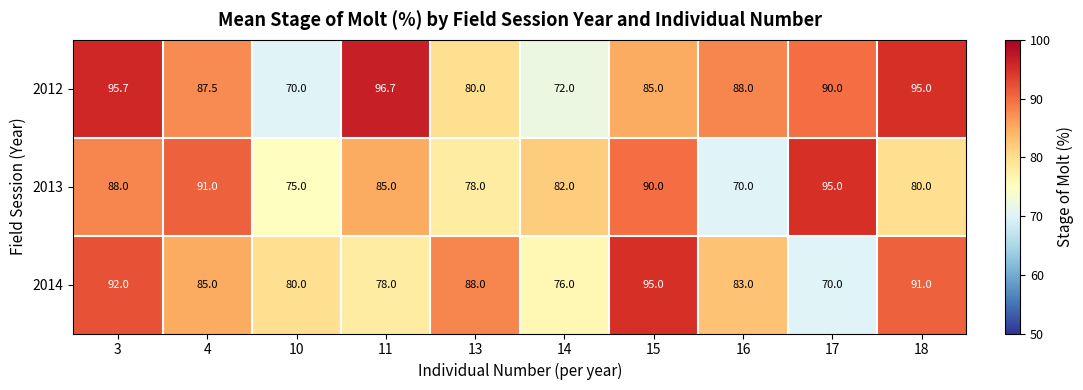

Reading left to right, transcribe all the data shown in this chart.

2012: 3=95.7	4=87.5	10=70.0	11=96.7	13=80.0	14=72.0	15=85.0	16=88.0	17=90.0	18=95.0
2013: 3=88.0	4=91.0	10=75.0	11=85.0	13=78.0	14=82.0	15=90.0	16=70.0	17=95.0	18=80.0
2014: 3=92.0	4=85.0	10=80.0	11=78.0	13=88.0	14=76.0	15=95.0	16=83.0	17=70.0	18=91.0